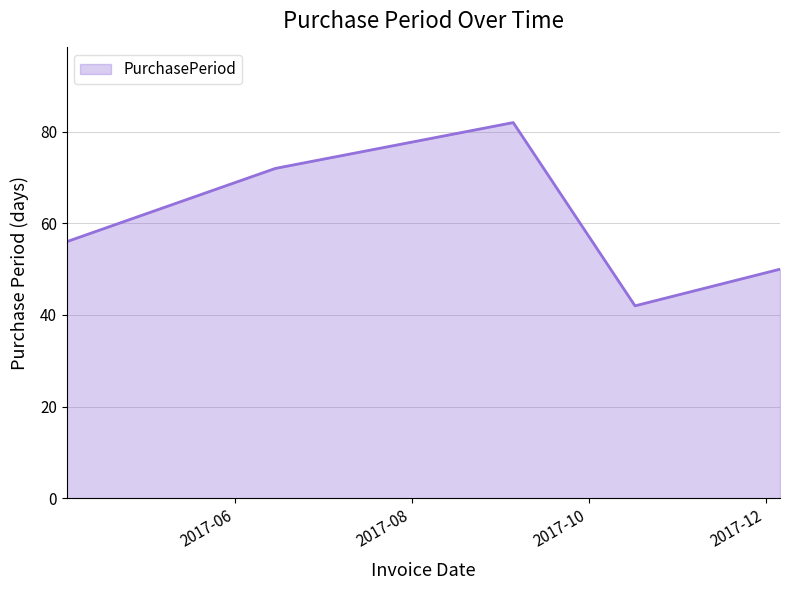

What is the difference between the second highest and minimum values?

30